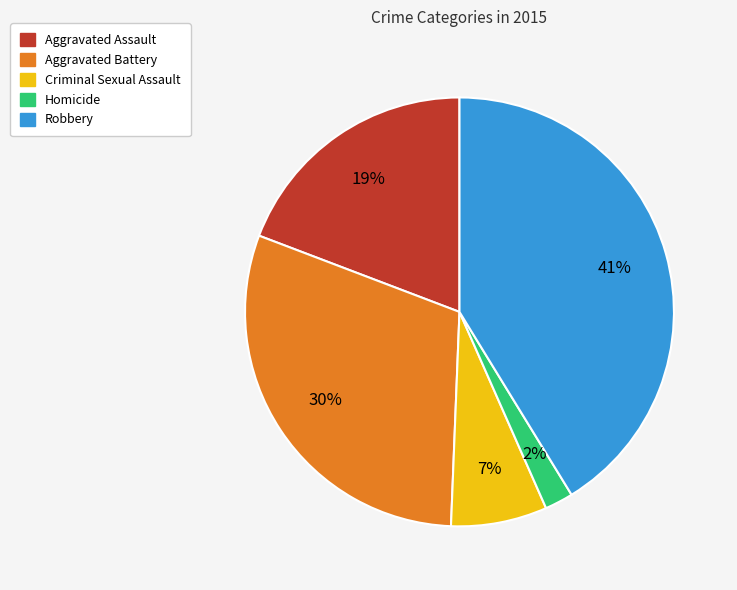

Between Robbery and Aggravated Assault, which is larger?

Robbery